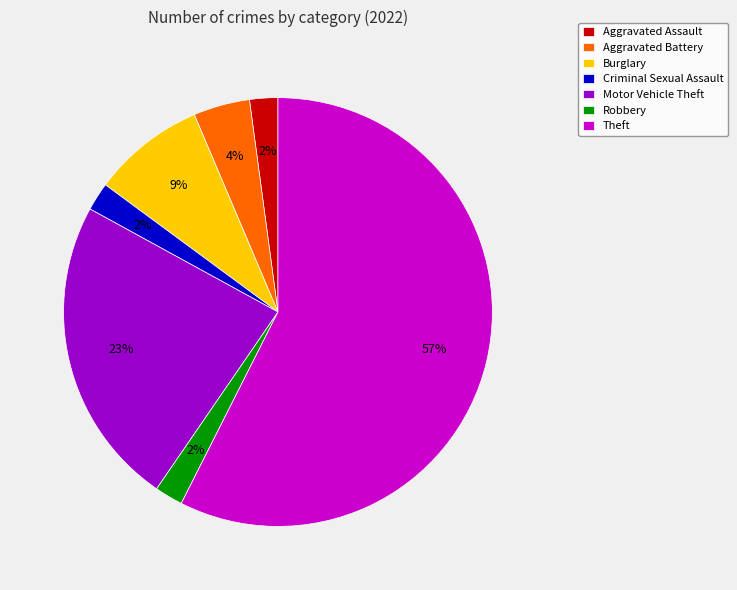

Between Theft and Aggravated Battery, which is larger?

Theft